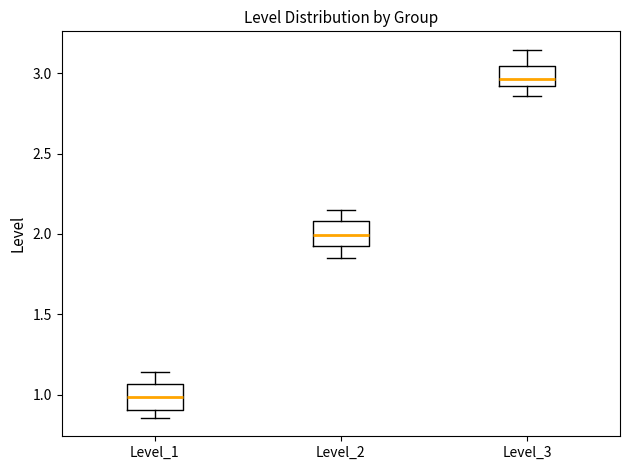

Which box has the lowest median line?

Level_1